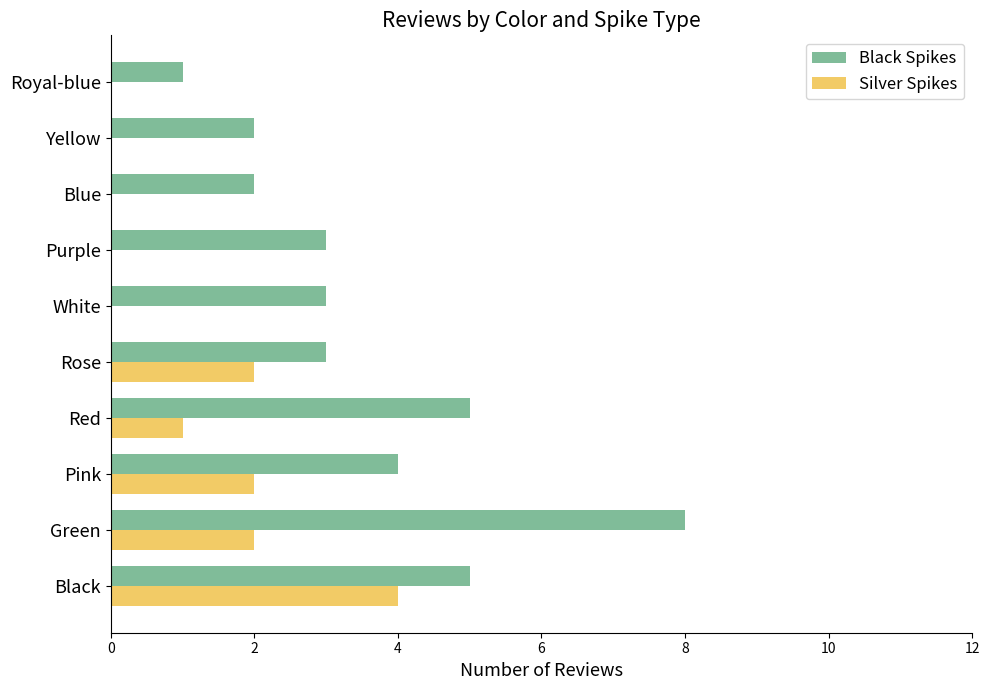

At which category does the chart reach its peak across all series?

Green